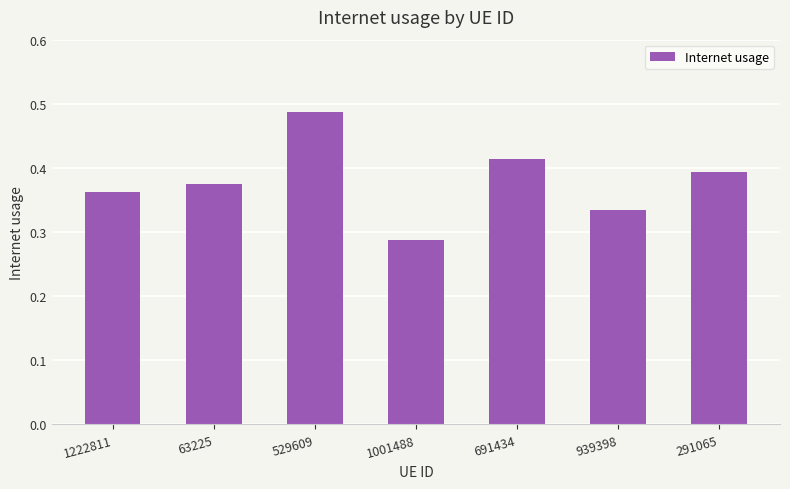

True or false: the data shows 0.8 at 529609.

False